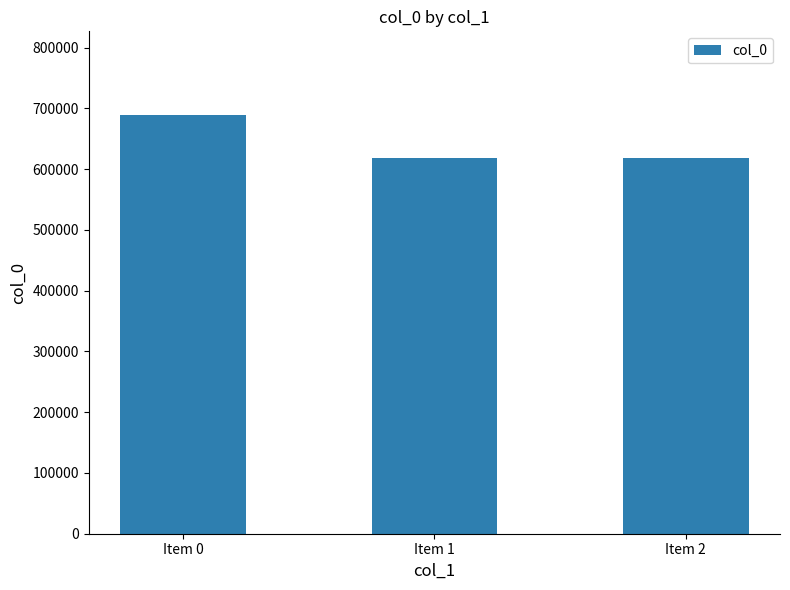

What is the difference between the values at Item 2 and Item 1?

1